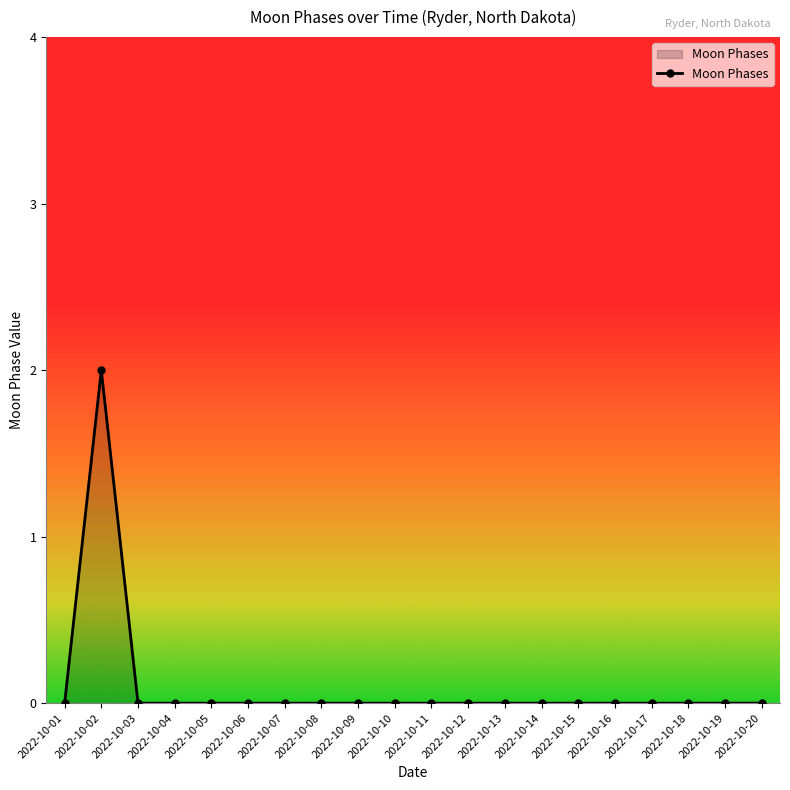

True or false: the data has more than 0 interior local peaks.

True